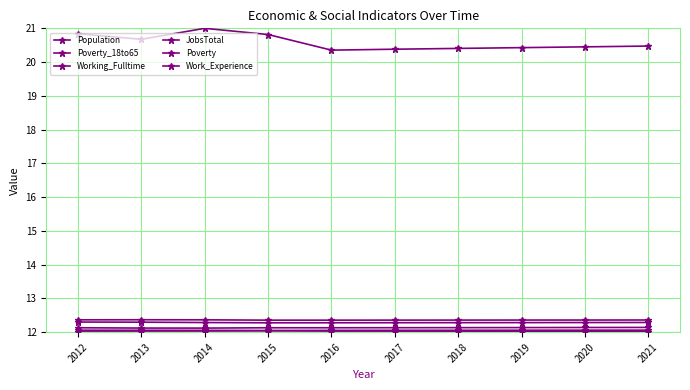

How many series are shown in this chart?

6